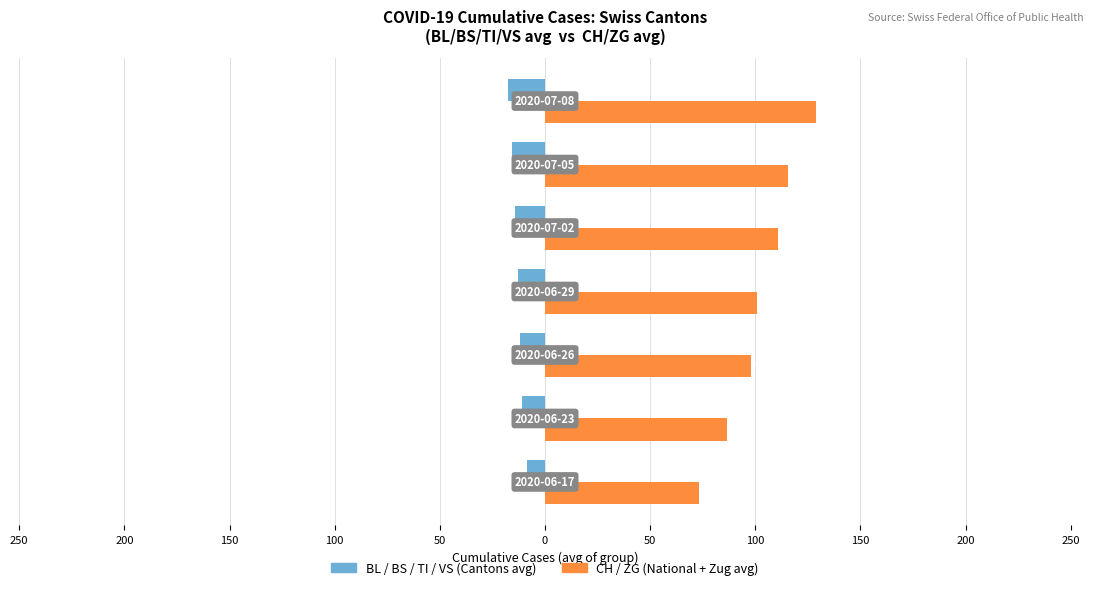

Is it true that CH / ZG (avg) equals 129.0 at 50?

True